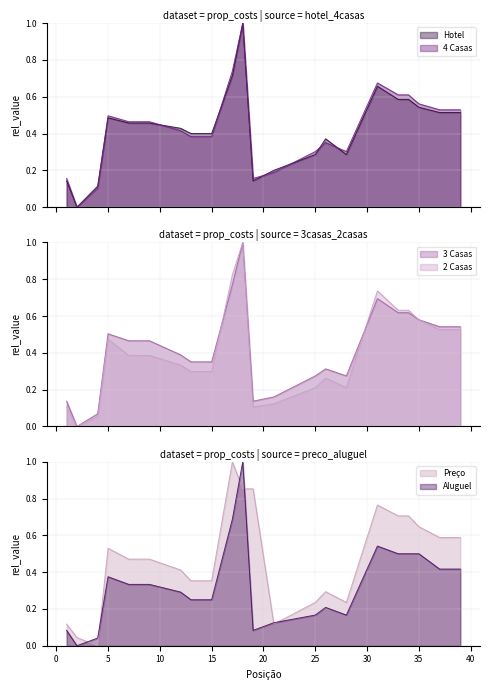

Which series has the largest range (max minus min)?

2 Casas